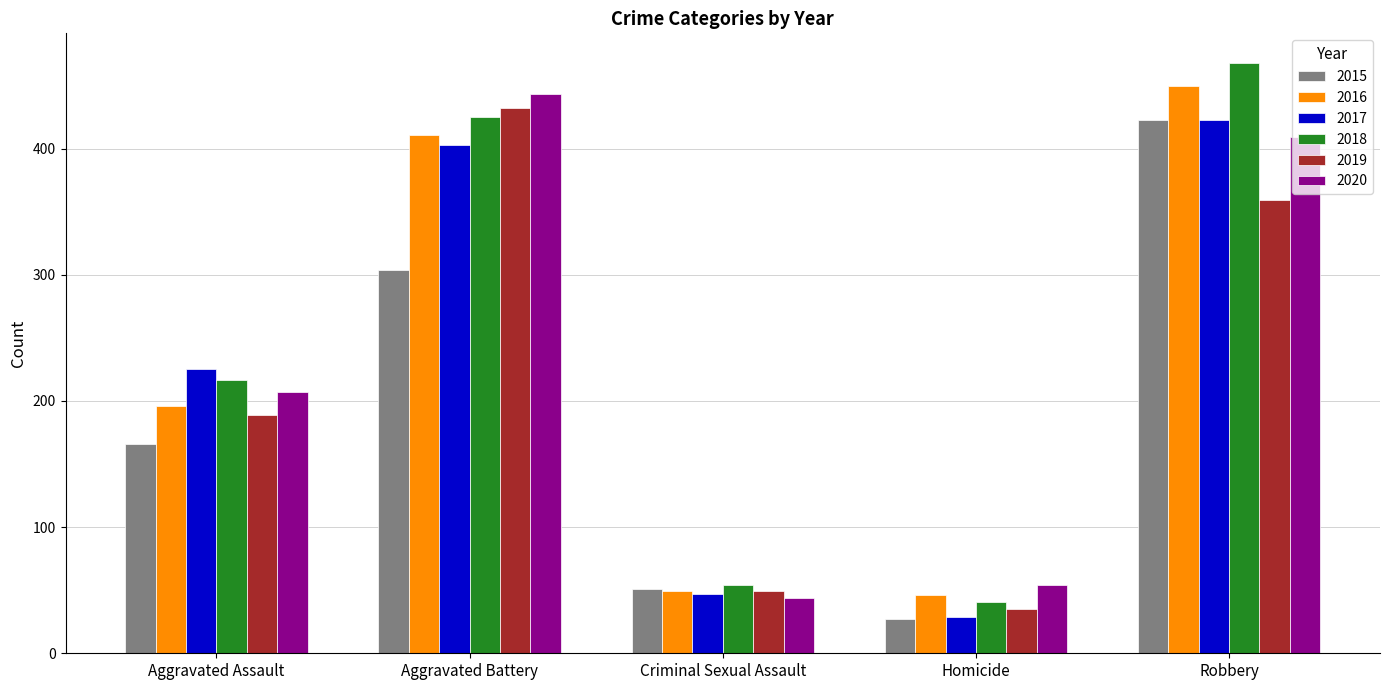

Reading left to right, list all the values displayed in this chart.

2015: 166	304	51	27	423
2016: 196	411	49	46	450
2017: 225	403	47	29	423
2018: 217	425	54	41	468
2019: 189	432	49	35	359
2020: 207	443	44	54	409